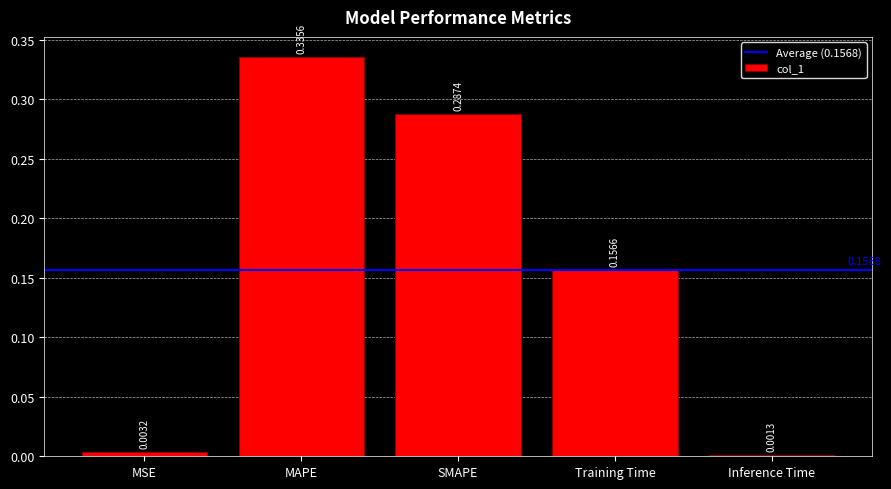

At which category does the chart reach its peak across all series?

MAPE